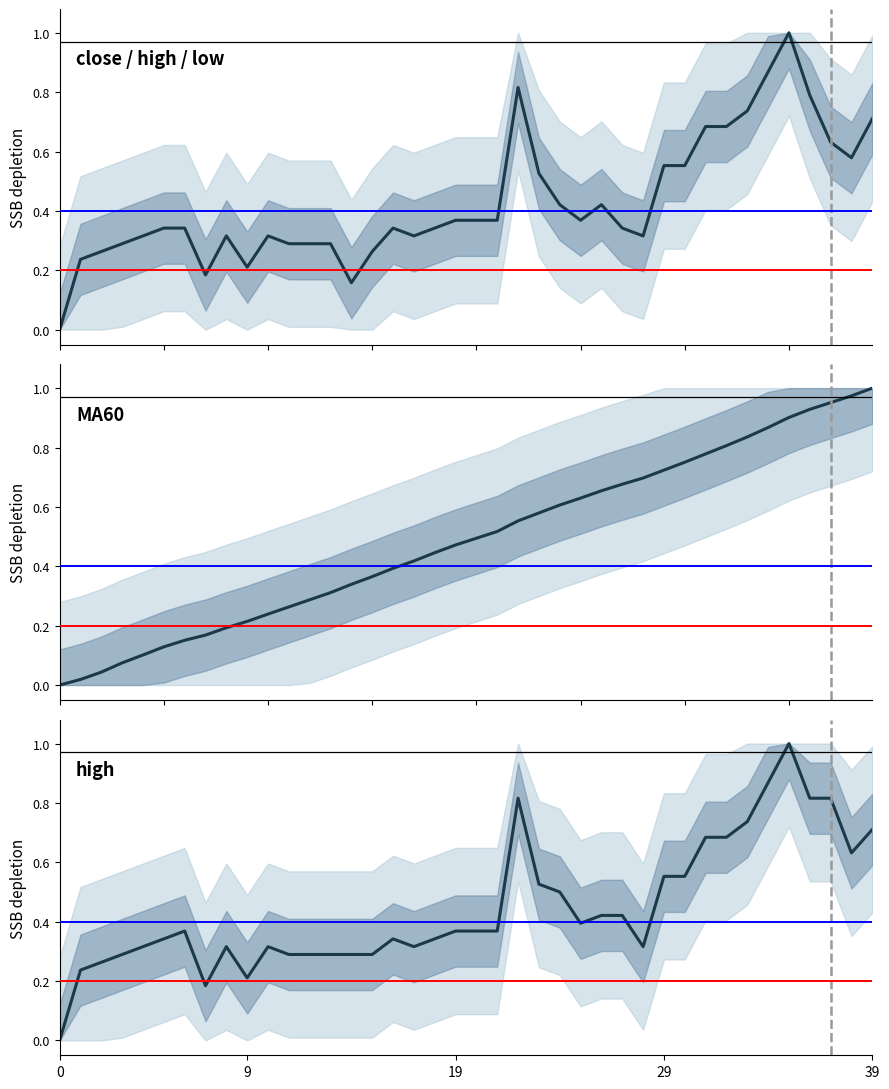

How many times do close / high / low and MA60 cross each other?

7